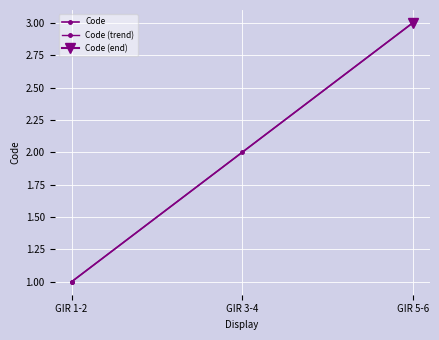

What position from the right is GIR 5-6?

1